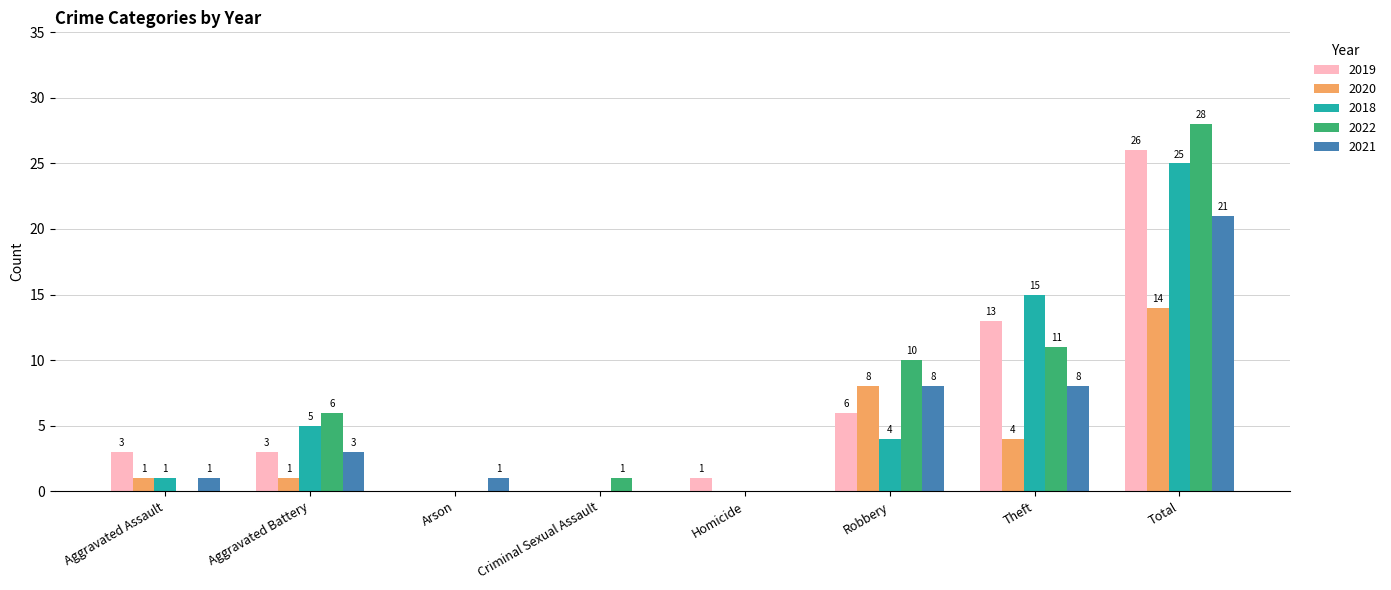

What are all the series names shown in the legend?

2019, 2020, 2018, 2022, 2021